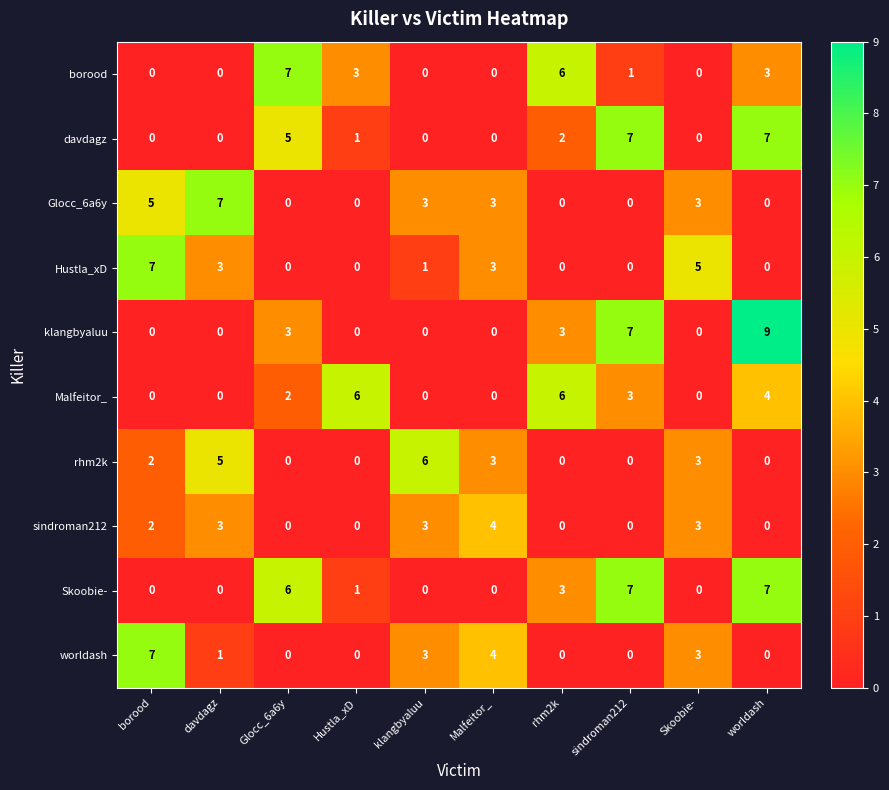

Is it true that Skoobie- equals 9 at Glocc_6a6y?

False